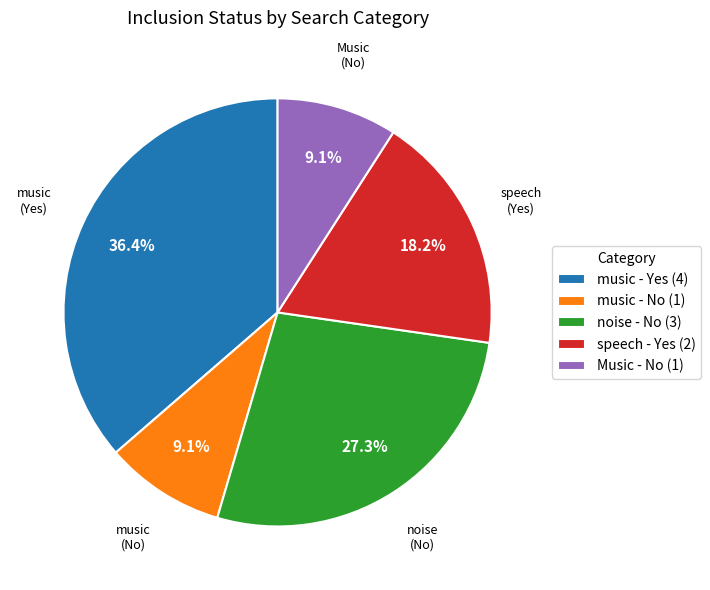

How many slices are in this pie chart?

5